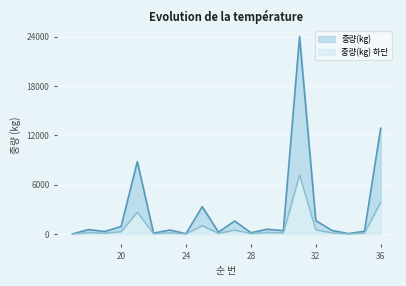

What are all the series names shown in the legend?

중량(kg), 중량(kg) 하단